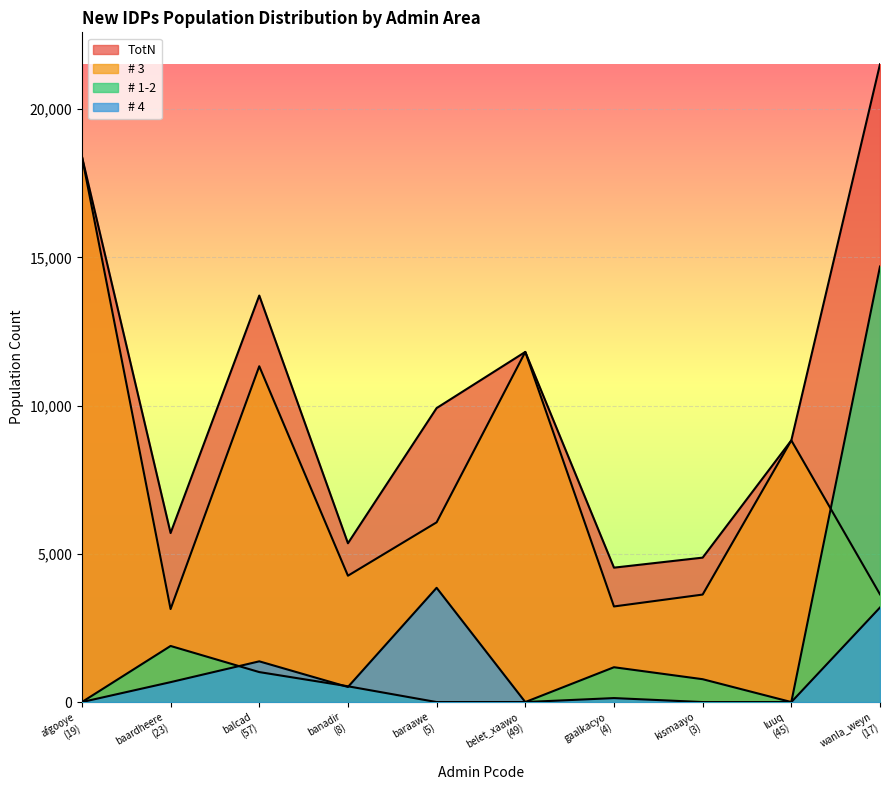

Count the number of data series in this chart.

4